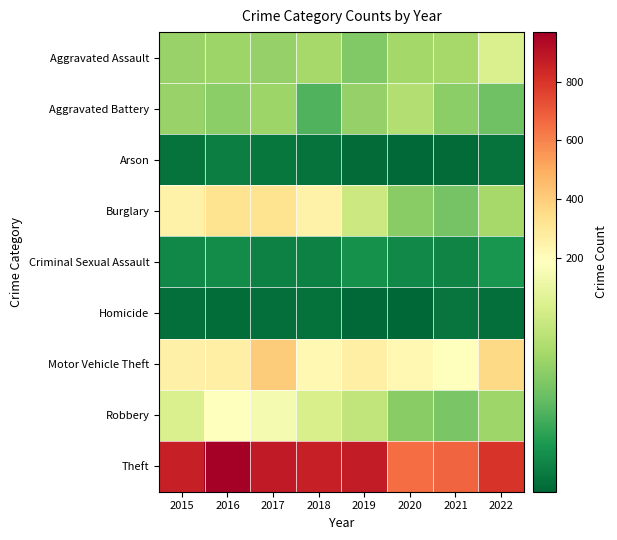

What is the spread (max minus min) of values at 2017?

870